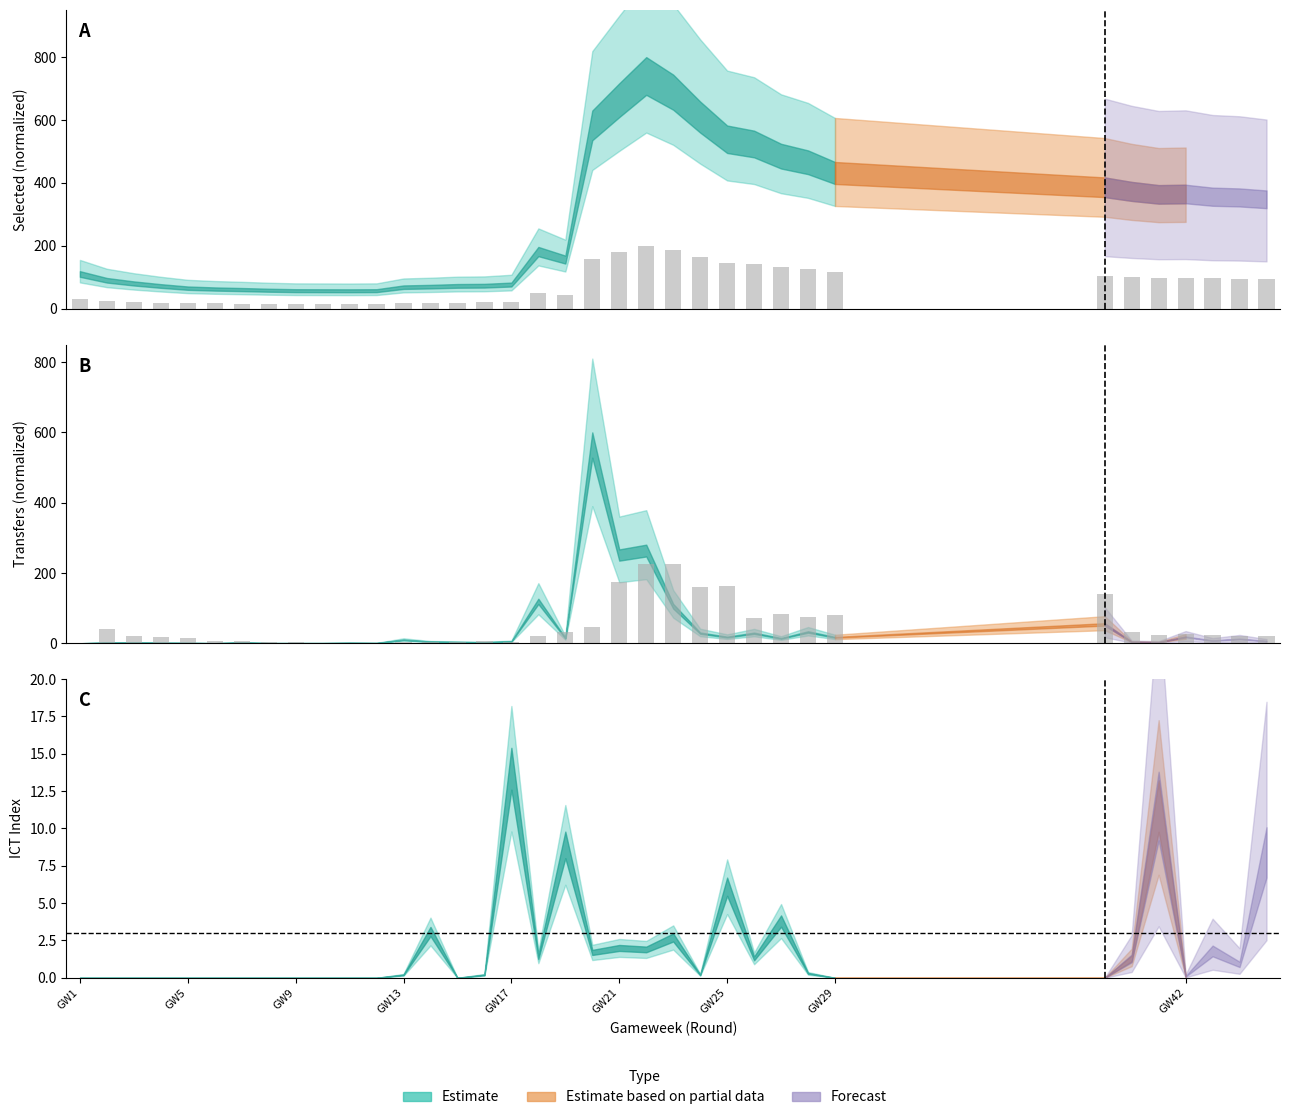

What is the difference between the maximum and minimum values in the selected series?

184.6